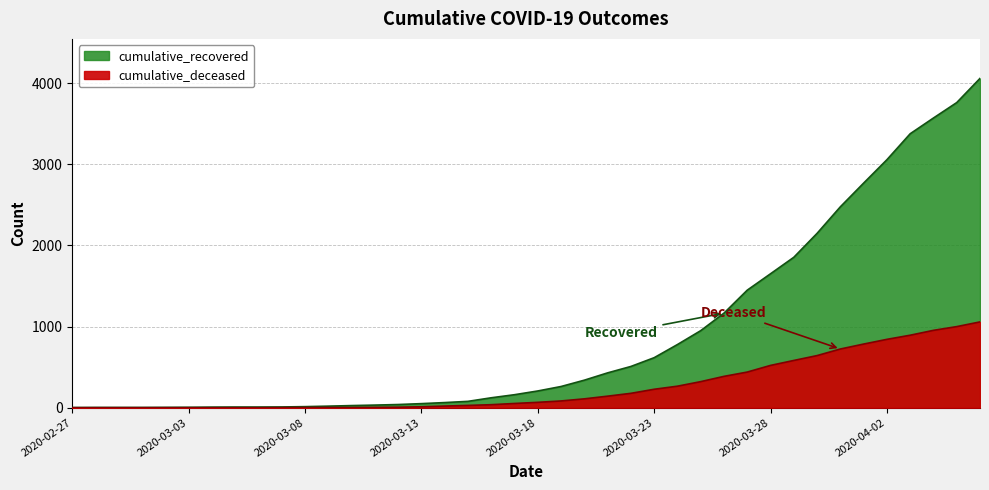

Rank the series by their average value, from highest to lowest.

cumulative_recovered, cumulative_deceased